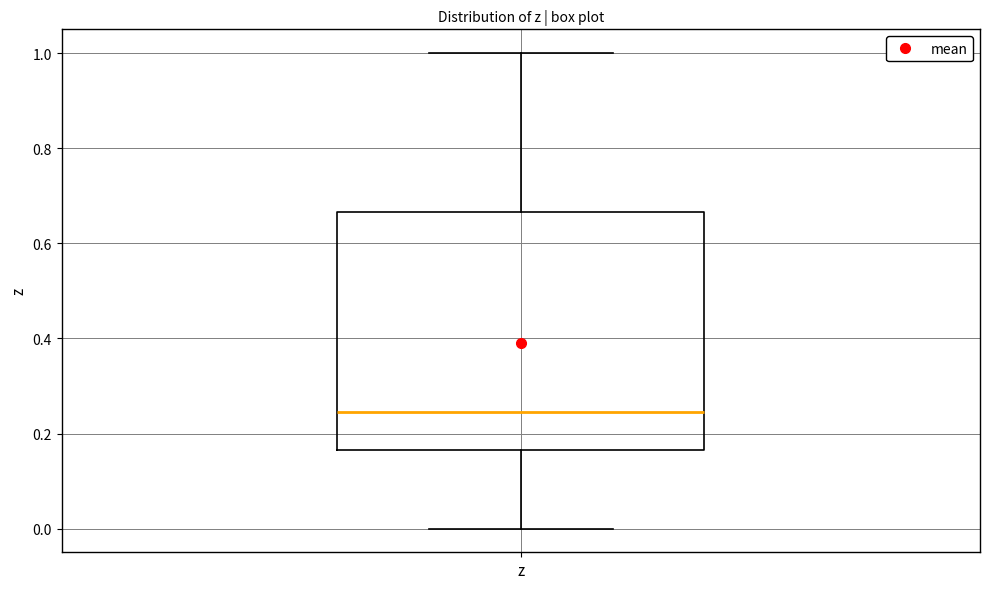

Where is the lower edge of the box for z on the y-axis? The values are not printed on the chart, so give them approximately, as read against the axis.

0.16